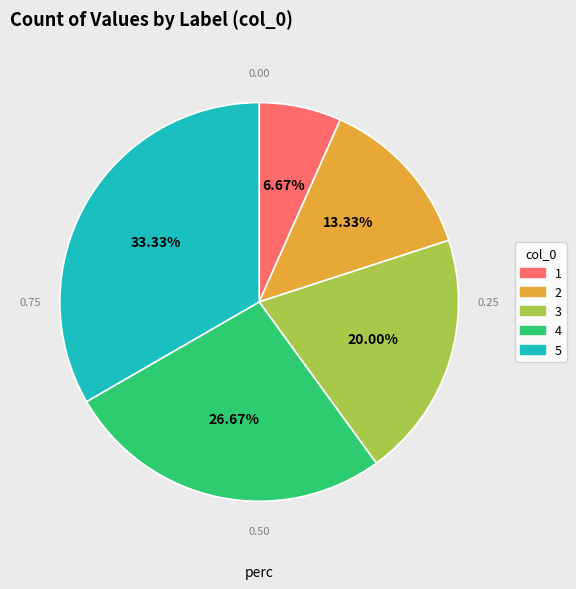

To the nearest percent, what is the average slice percentage?

20%